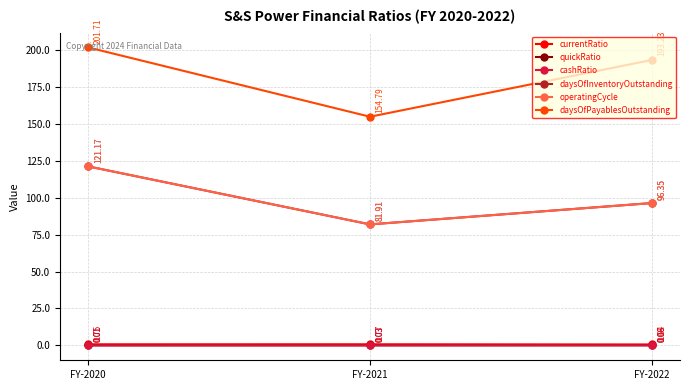

What is the sum of the operatingCycle values at FY-2020 and FY-2022?

217.5